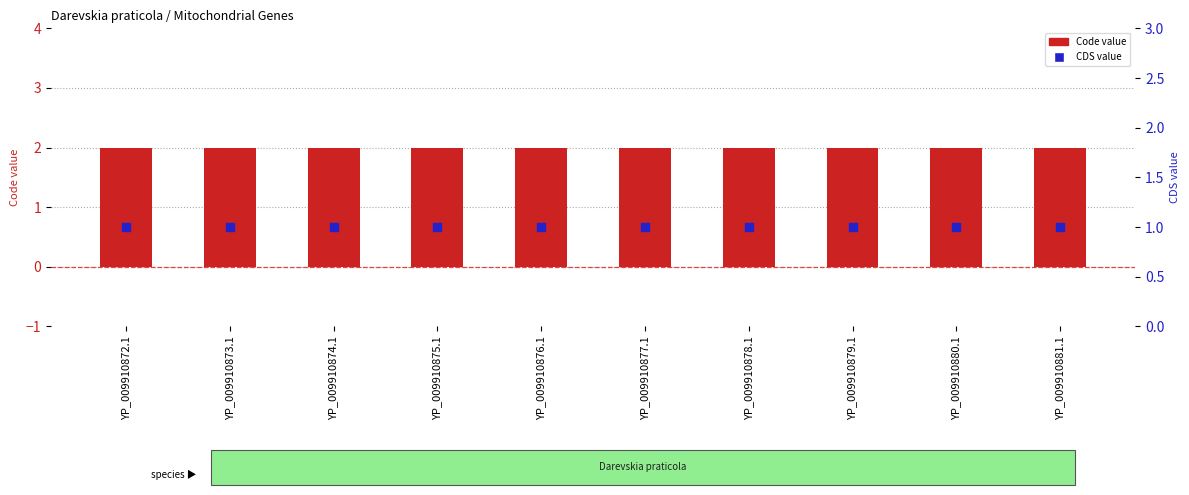

What is the total value across all series at YP_009910876.1?

3